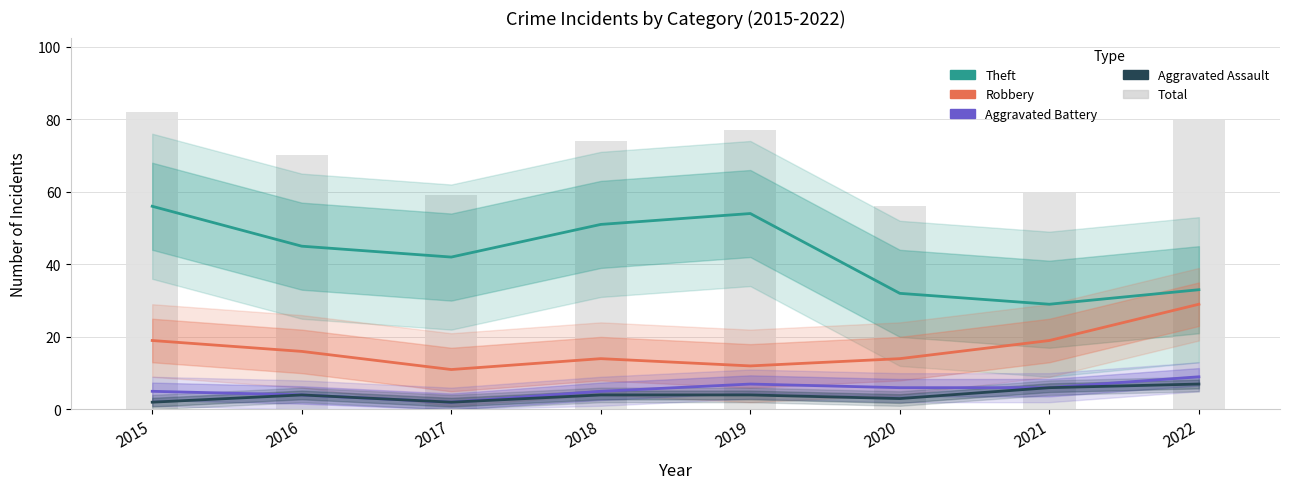

Which series has the largest total across all categories?

Total